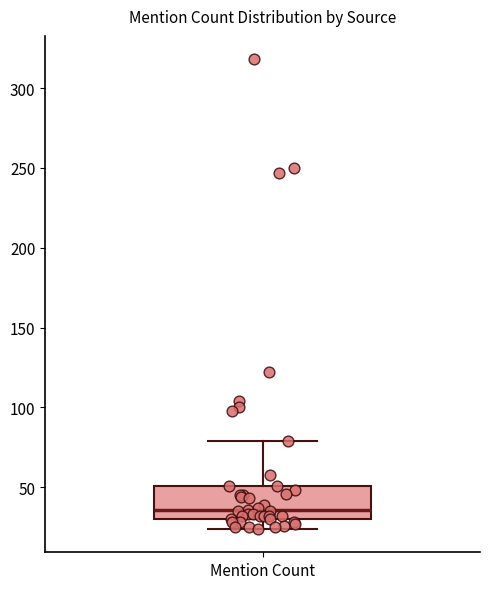

Where is the upper edge of the box for Mention Count on the y-axis? The values are not printed on the chart, so give them approximately, as read against the axis.

50